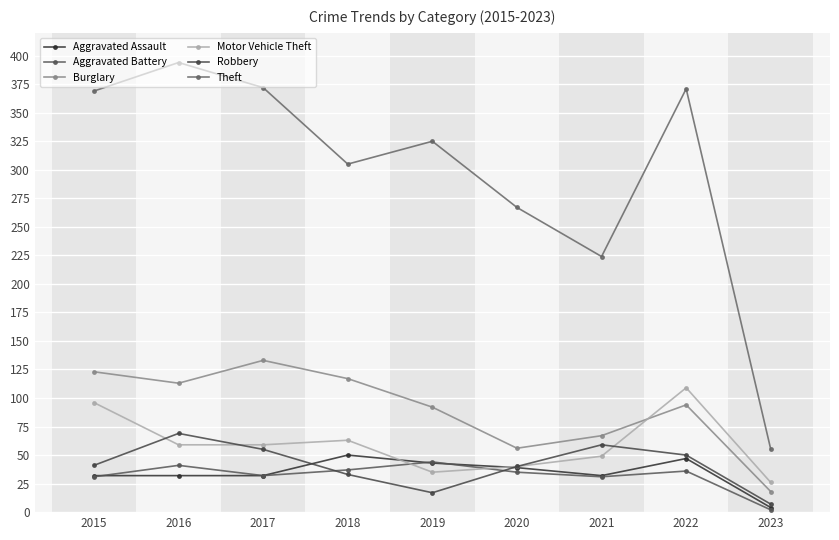

Reading left to right, list all the values displayed in this chart.

Aggravated Assault: 32	32	32	50	43	39	32	47	4
Aggravated Battery: 31	41	32	37	44	35	31	36	2
Burglary: 123	113	133	117	92	56	67	94	18
Motor Vehicle Theft: 96	59	59	63	35	40	49	109	26
Robbery: 41	69	55	33	17	40	59	50	7
Theft: 369	394	372	305	325	267	224	371	55